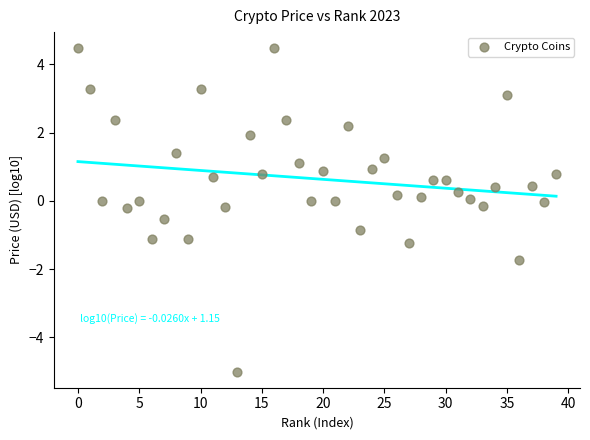

What is the range of Y values (max minus min)?

9.5